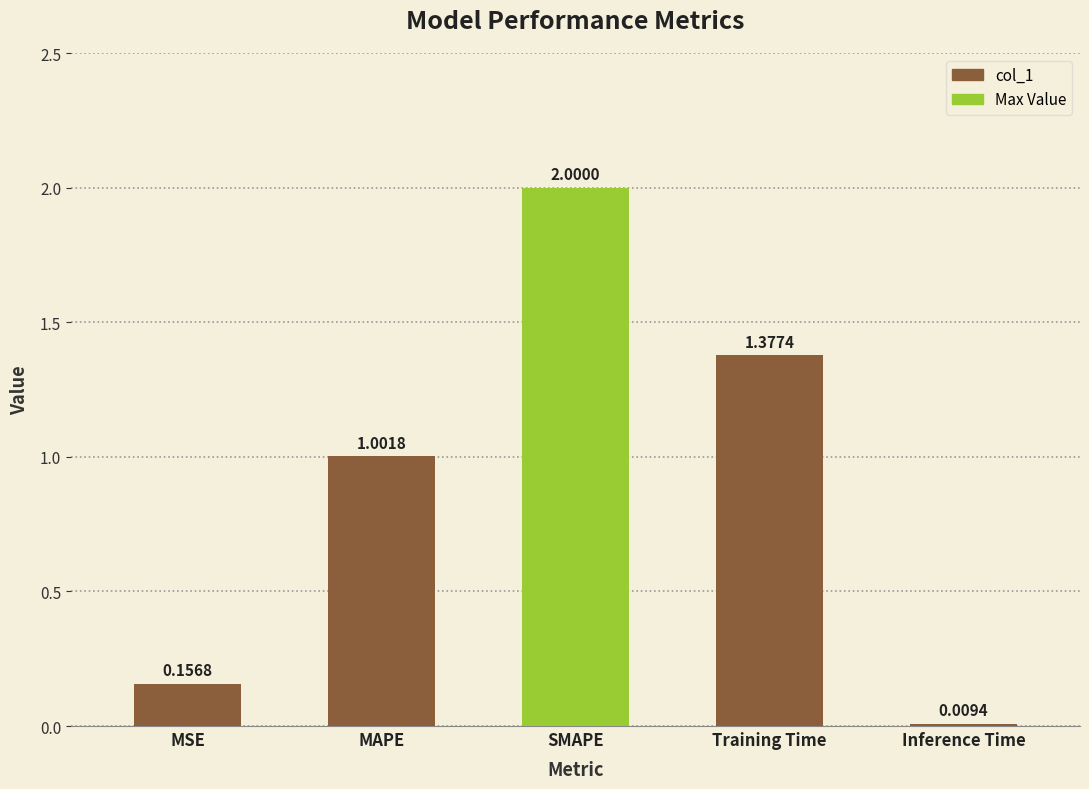

What is the approximate value at SMAPE?

2.0